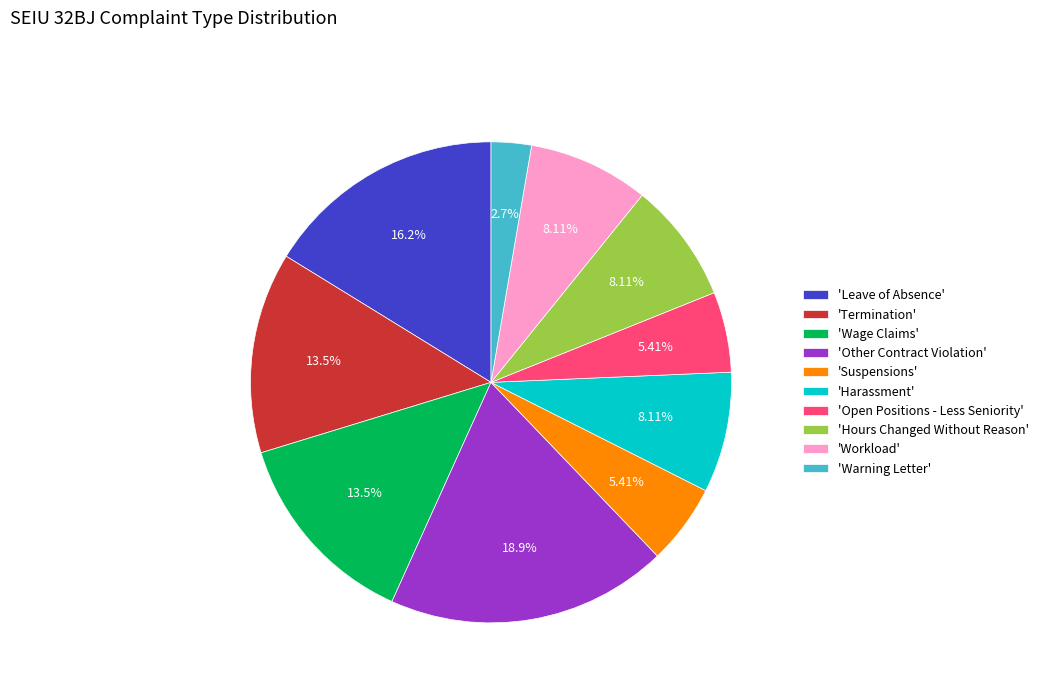

Is the sum of 'Warning Letter' and 'Hours Changed Without Reason' greater than half?

No